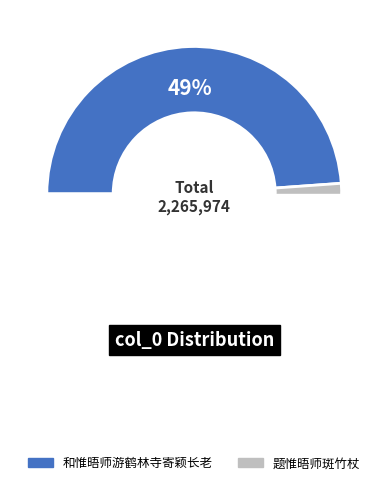

What is the difference between the highest and lowest values at 题惟晤师斑竹杖?

764576